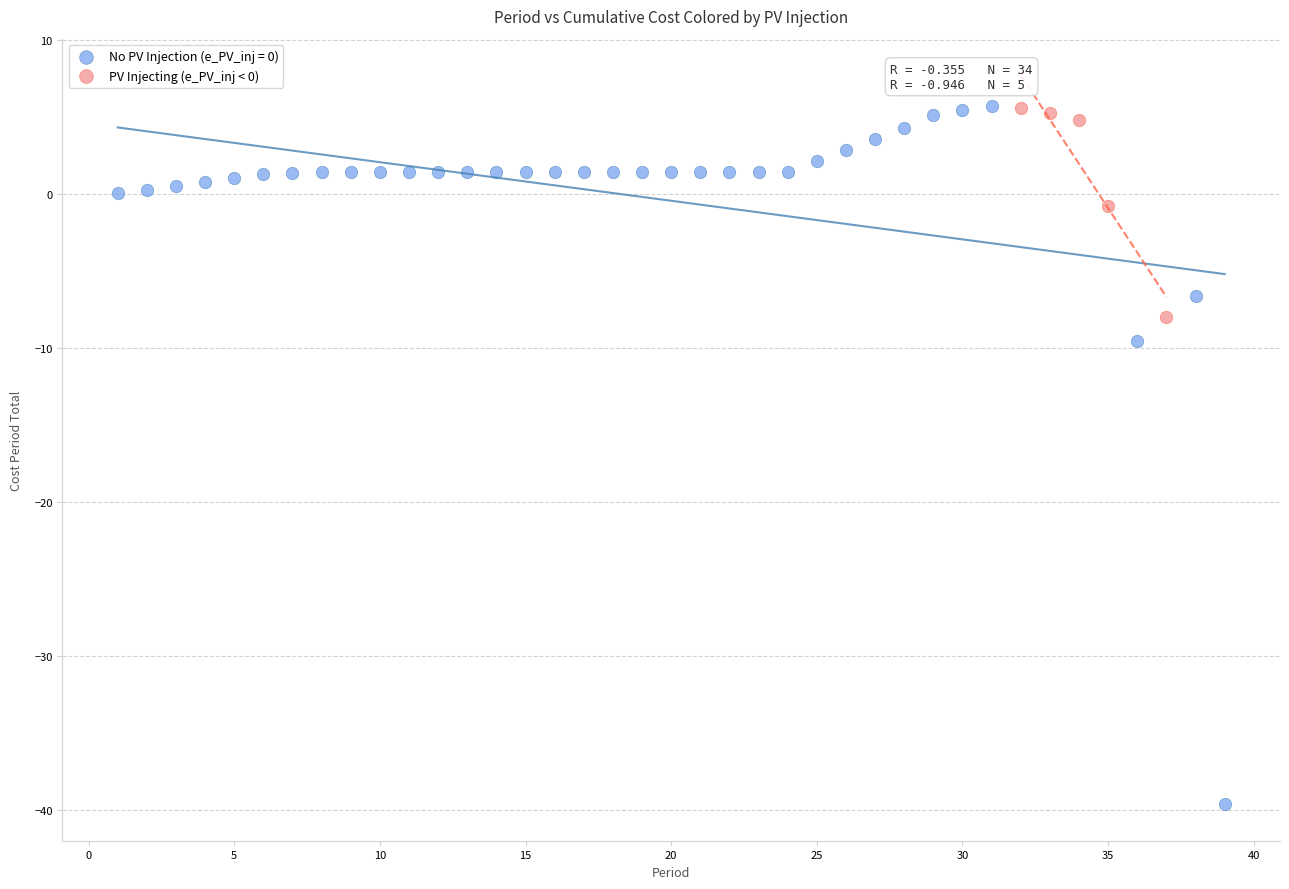

Which series has the largest Y range (max minus min)?

No PV Injection (e_PV_inj = 0)